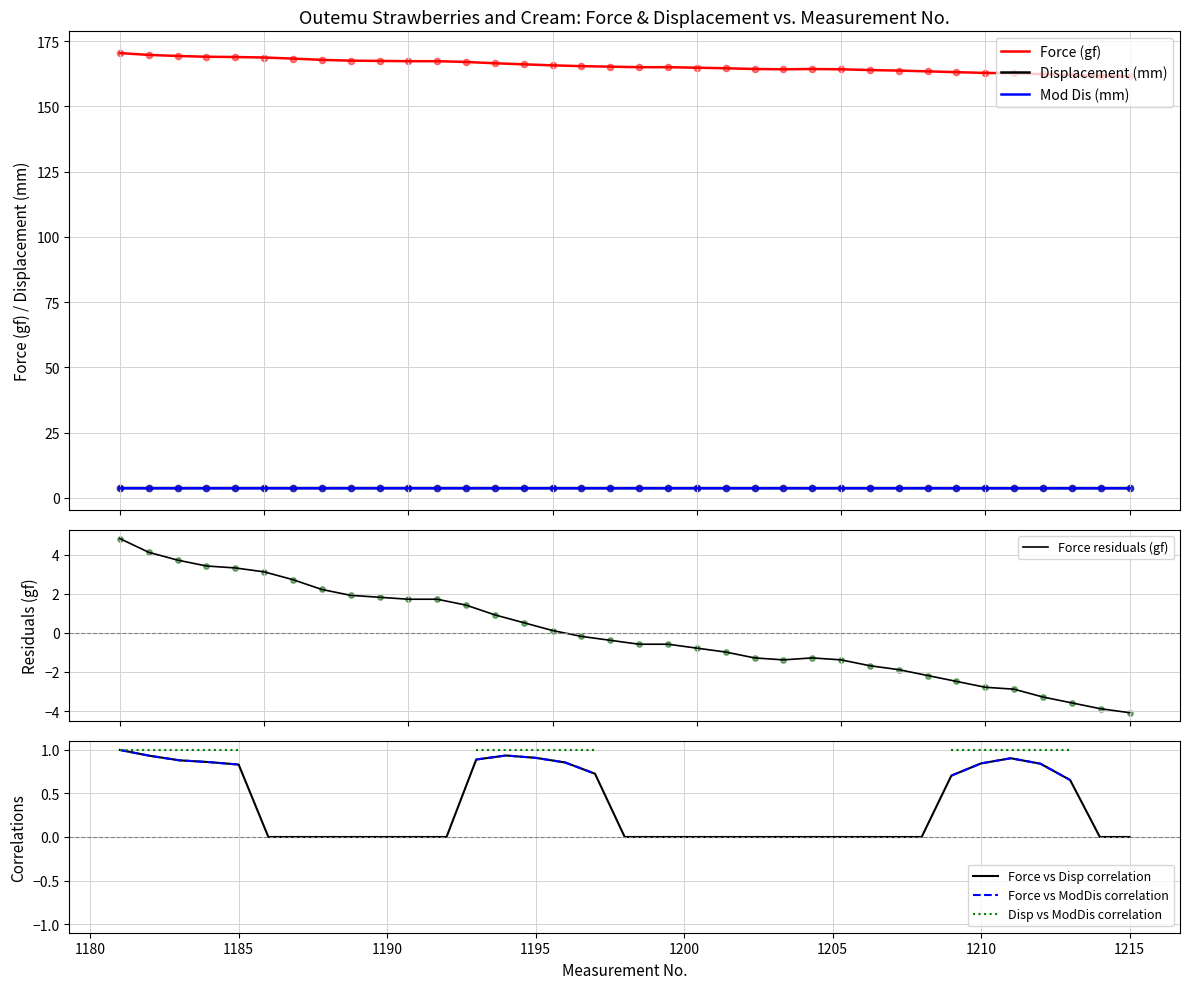

Is the value of Displacement (mm) at 1193 greater than the value of Force (gf) at 1191?

No